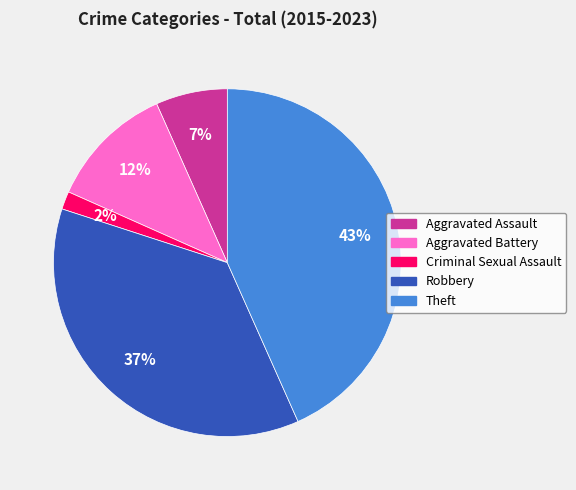

To the nearest percent, what is the average slice percentage?

20%